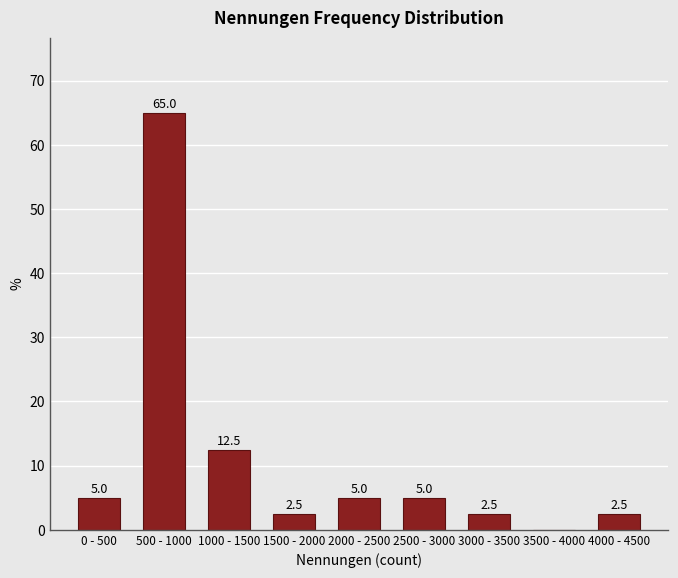

Reading left to right, what are all the values shown in this chart?

0 - 500=5.0	500 - 1000=65.0	1000 - 1500=12.5	1500 - 2000=2.5	2000 - 2500=5.0	2500 - 3000=5.0	3000 - 3500=2.5	3500 - 4000=0.0	4000 - 4500=2.5